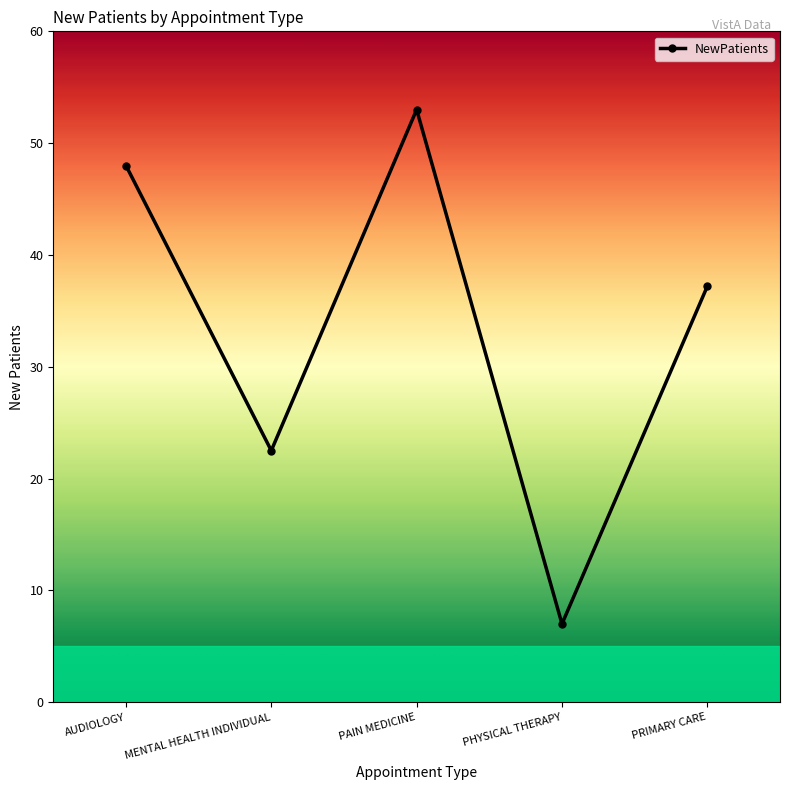

What is the average value?

33.5